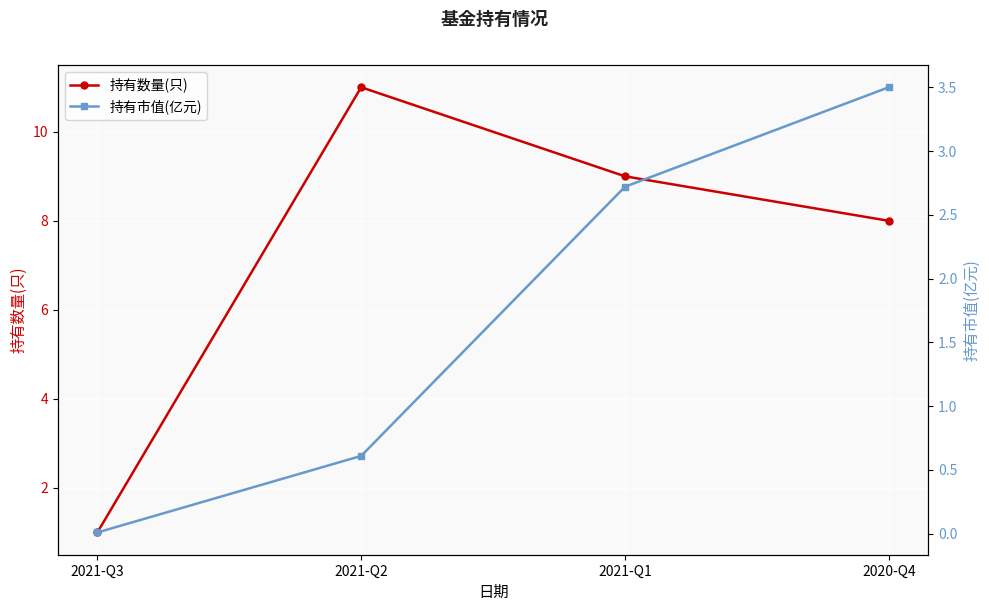

The value of 持有数量(只) at 2020-Q4 is 8.0. True or false?

True